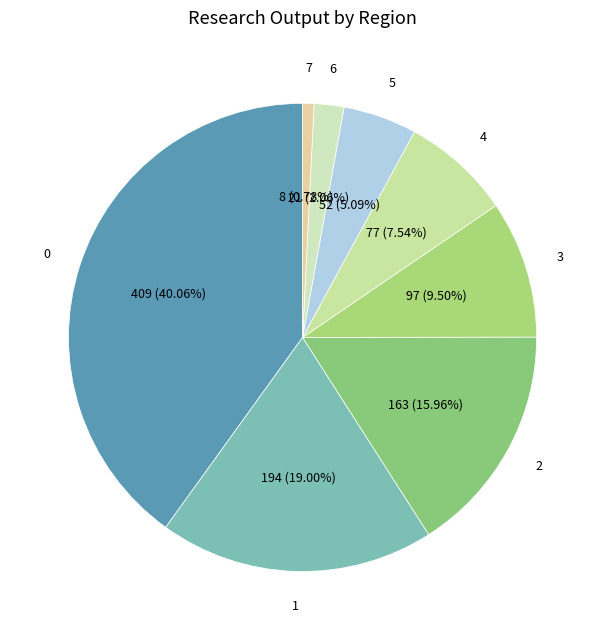

How many slices are in this pie chart?

8